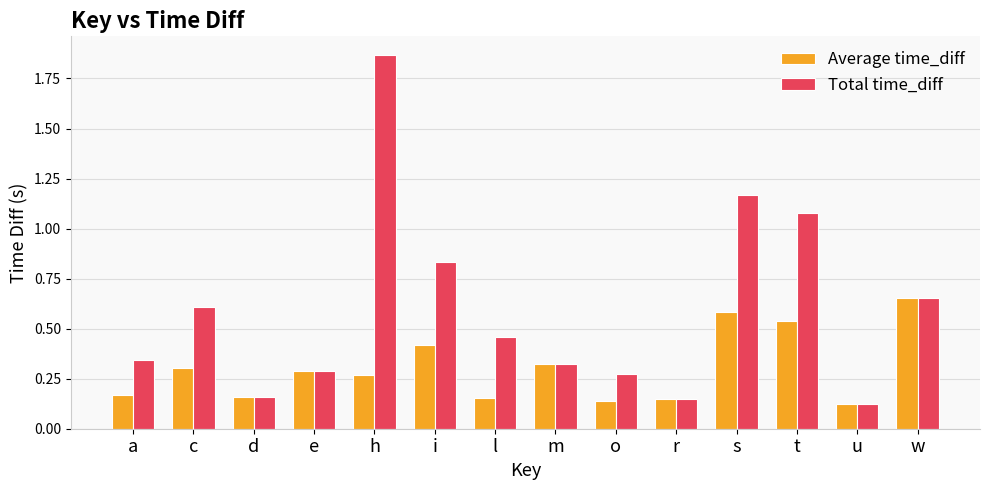

Between c and i, which series saw the biggest shift?

Total time_diff